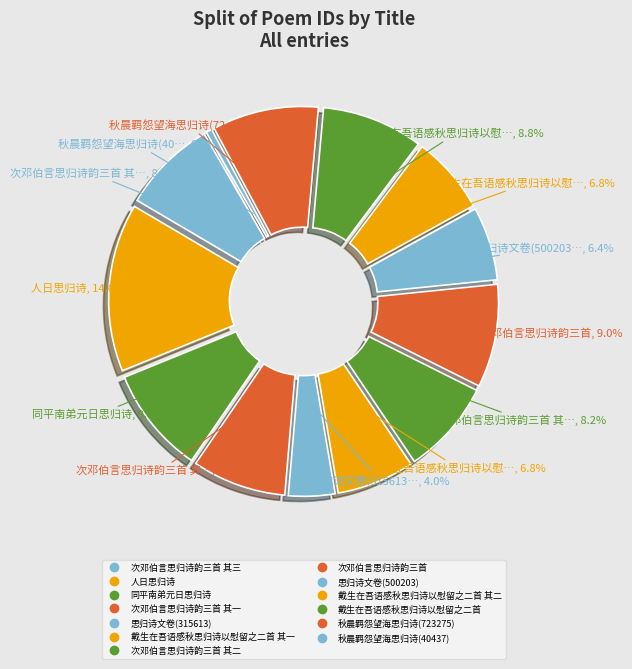

Which slice is the largest?

人日思归诗